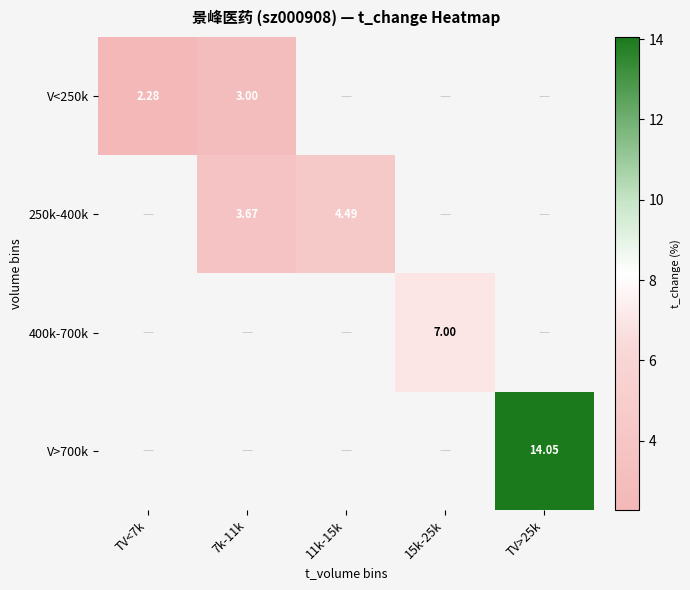

Is the value of 250k-400k at 7k-11k greater than the value of V>700k at TV>25k?

No